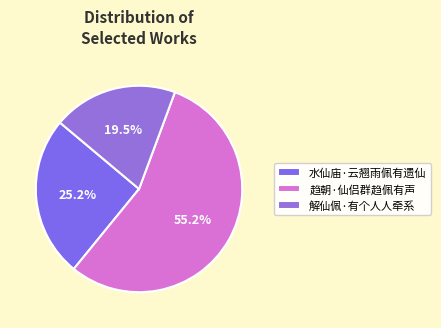

To the nearest percent, what percentage of the pie is 解仙佩·有个人人牵系?

20%